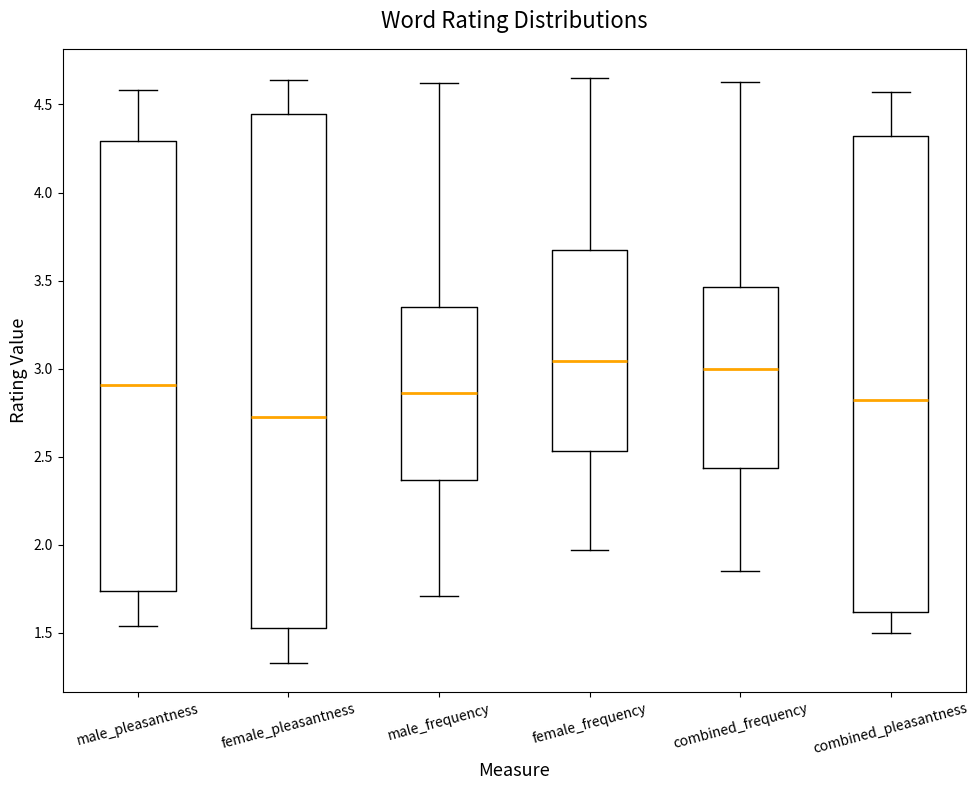

Reading left to right, read every box against the y-axis: the position of its median line, the range the box covers, and the ends of its whiskers. The values are not printed on the chart, so give them approximately, as read against the axis.

male_pleasantness: median 2.90, box 1.75 to 4.30, whiskers 1.55 to 4.60
female_pleasantness: median 2.75, box 1.55 to 4.45, whiskers 1.35 to 4.65
male_frequency: median 2.85, box 2.35 to 3.35, whiskers 1.70 to 4.60
female_frequency: median 3.05, box 2.55 to 3.65, whiskers 1.95 to 4.65
combined_frequency: median 3.00, box 2.45 to 3.45, whiskers 1.85 to 4.65
combined_pleasantness: median 2.80, box 1.60 to 4.30, whiskers 1.50 to 4.55